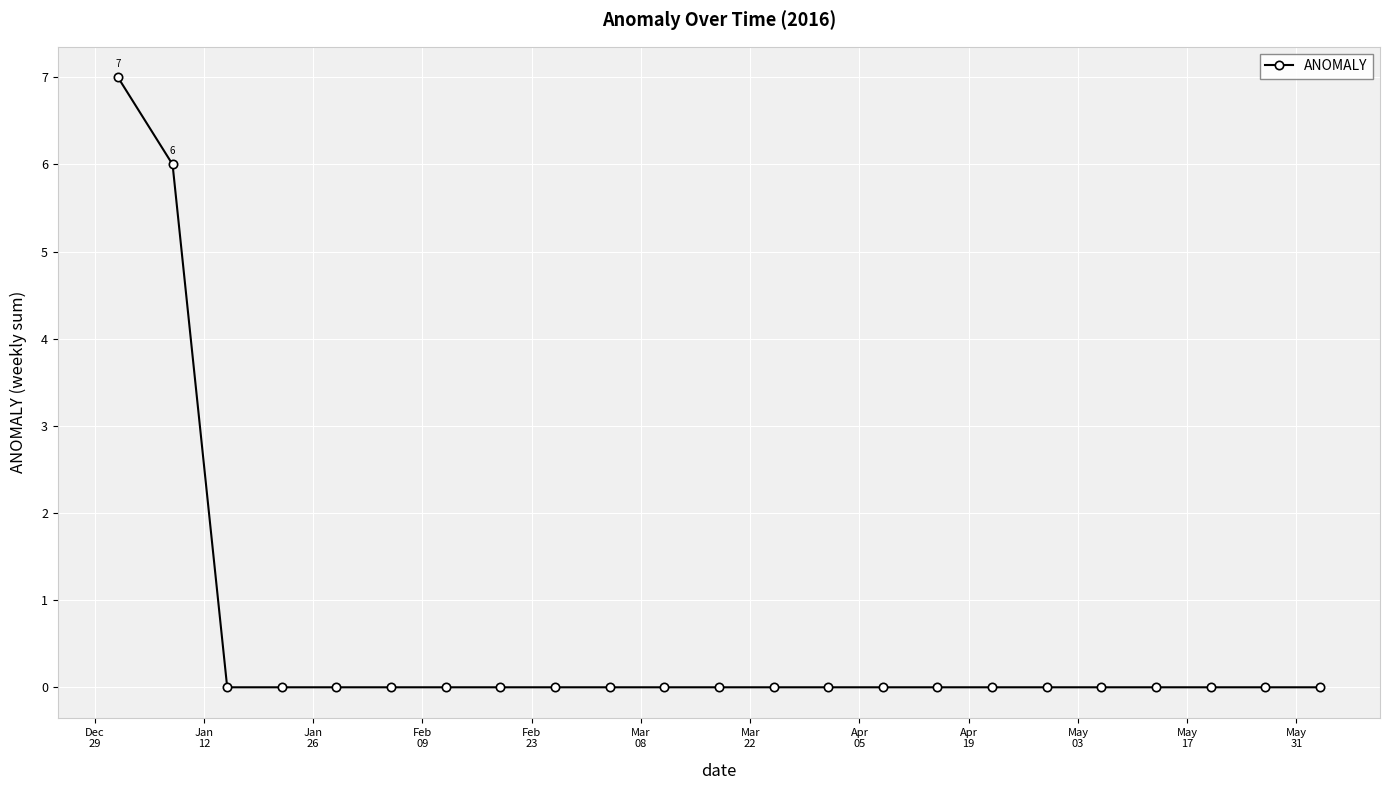

Count the number of categories in the chart.

23